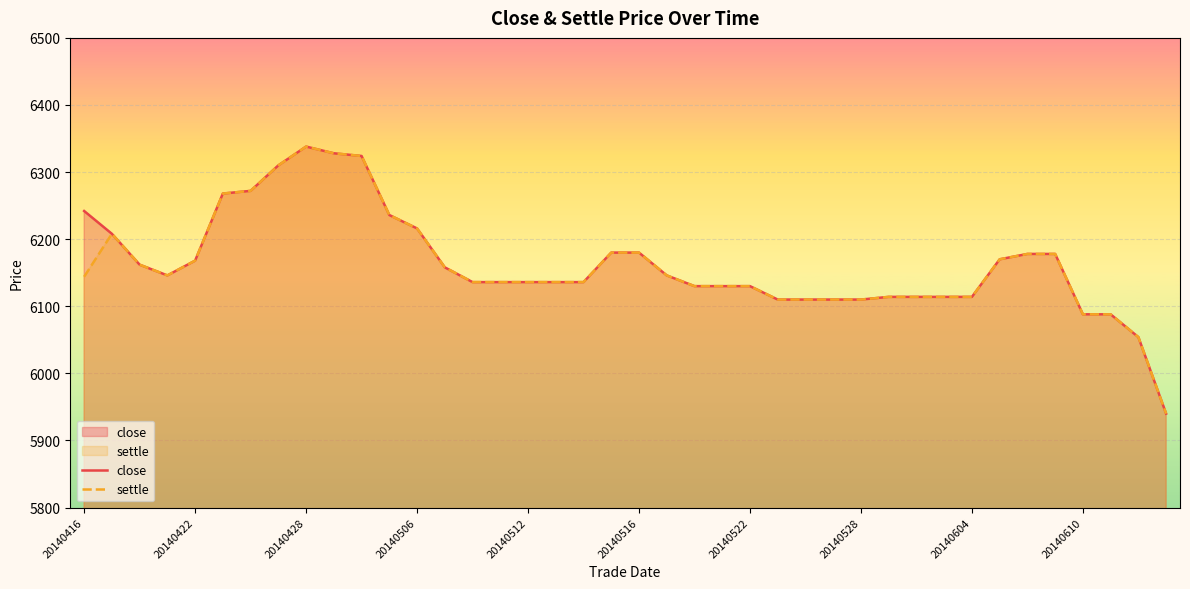

How many data points in close are above 6146?

18